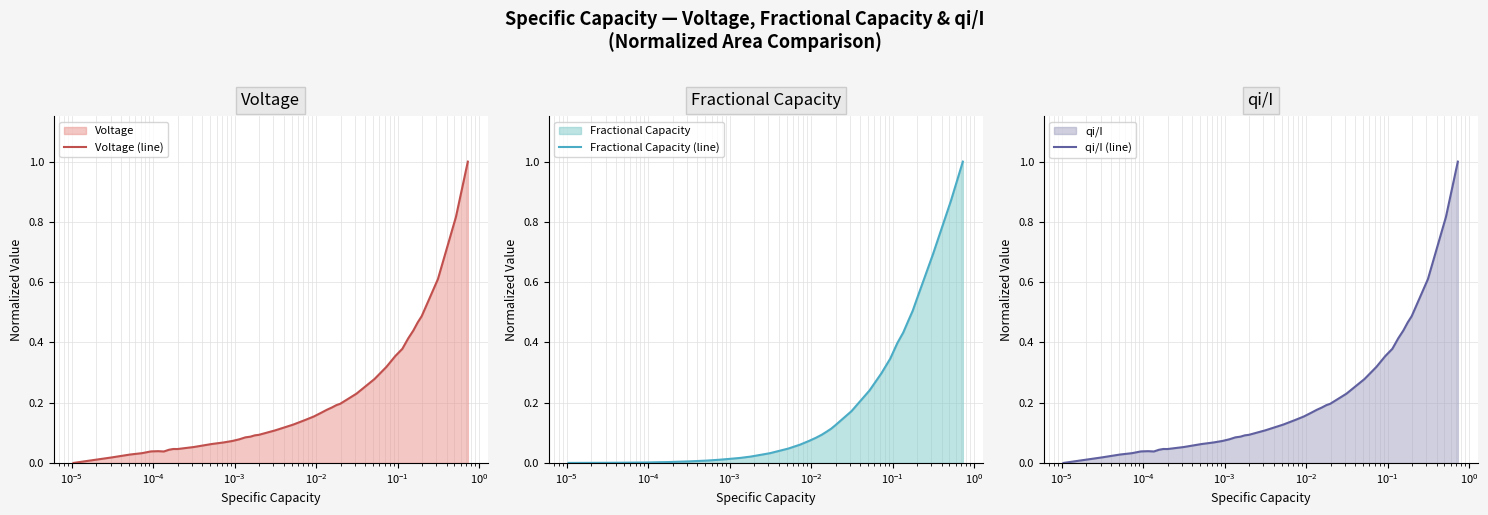

What is the maximum value for Voltage (line)?

1.0